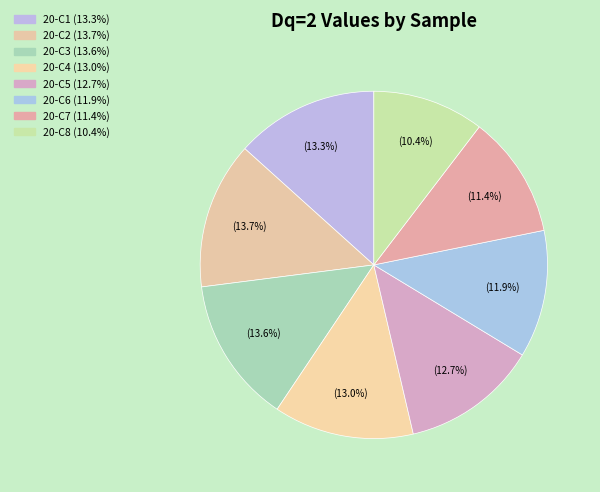

Which category has the smallest portion of the pie?

20-C8